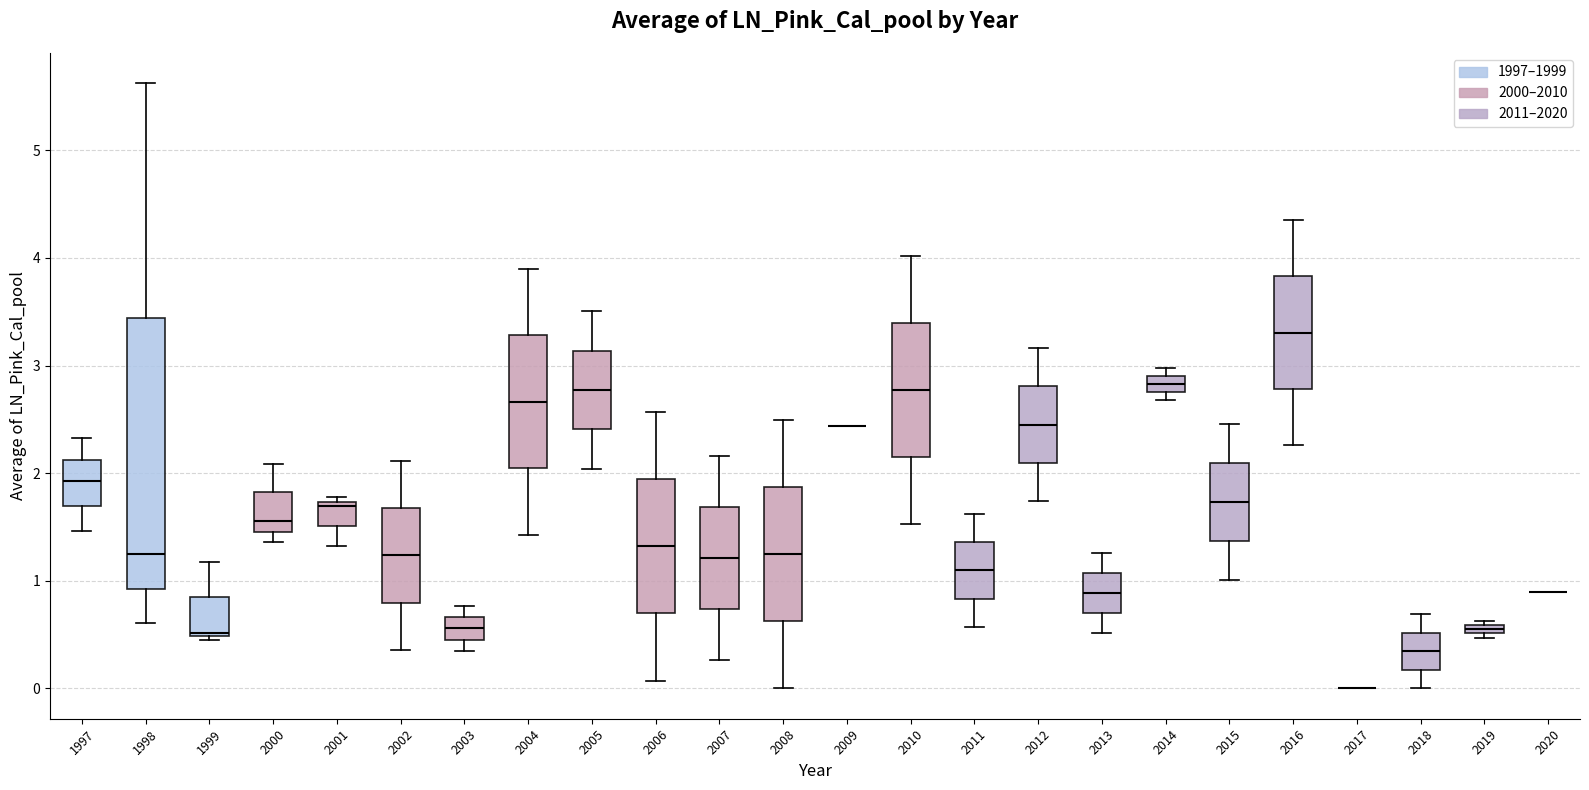

Where does the median line of the box at x = 2008 sit on the y-axis? The values are not printed on the chart, so give them approximately, as read against the axis.

1.2